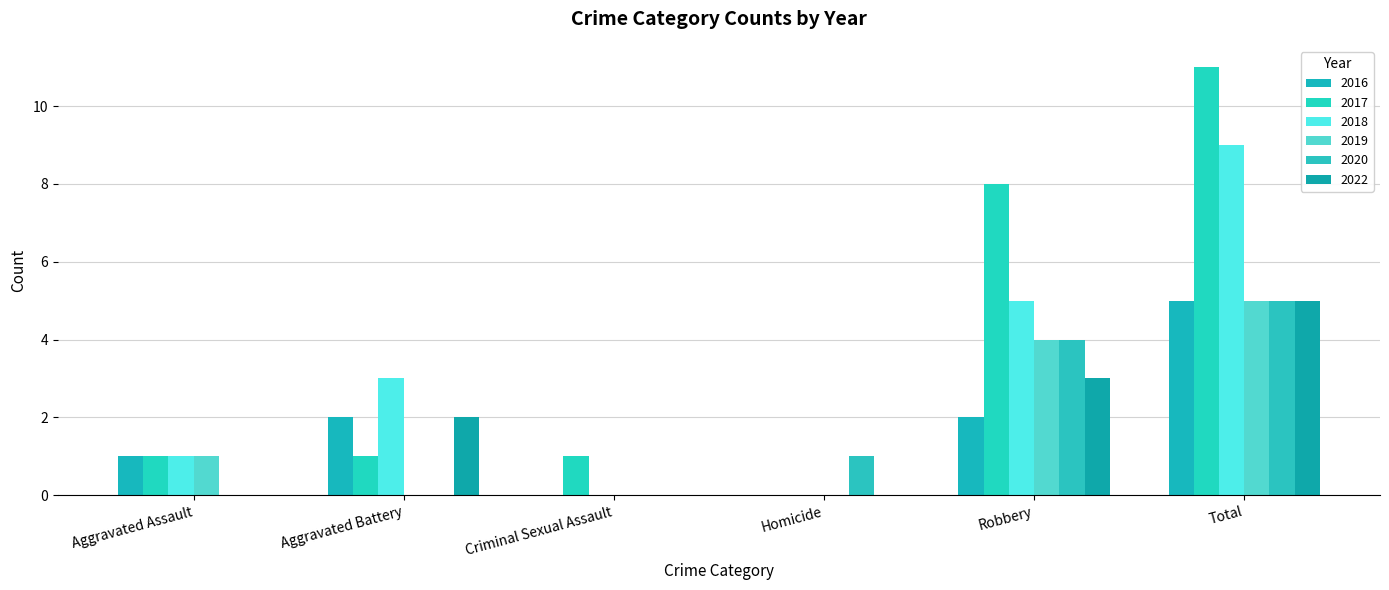

What is the total value across all series at Robbery?

26